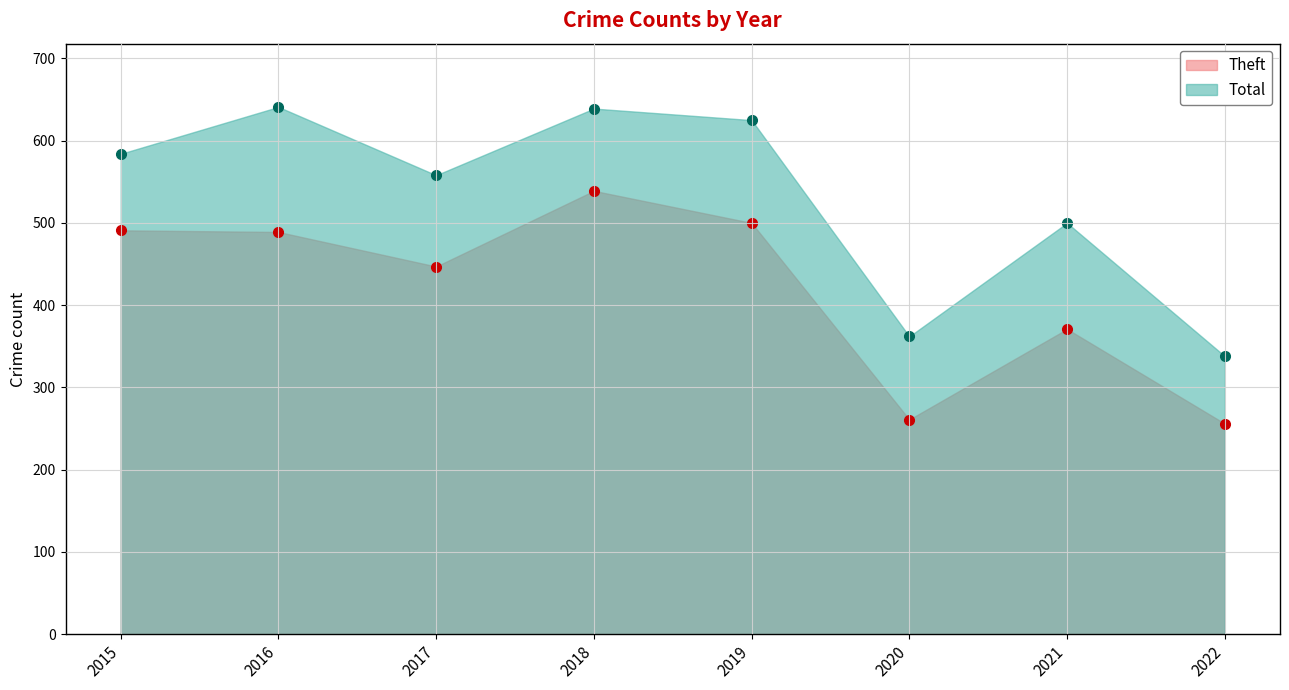

In Total, how many points are higher than both neighbors (excluding endpoints)?

3